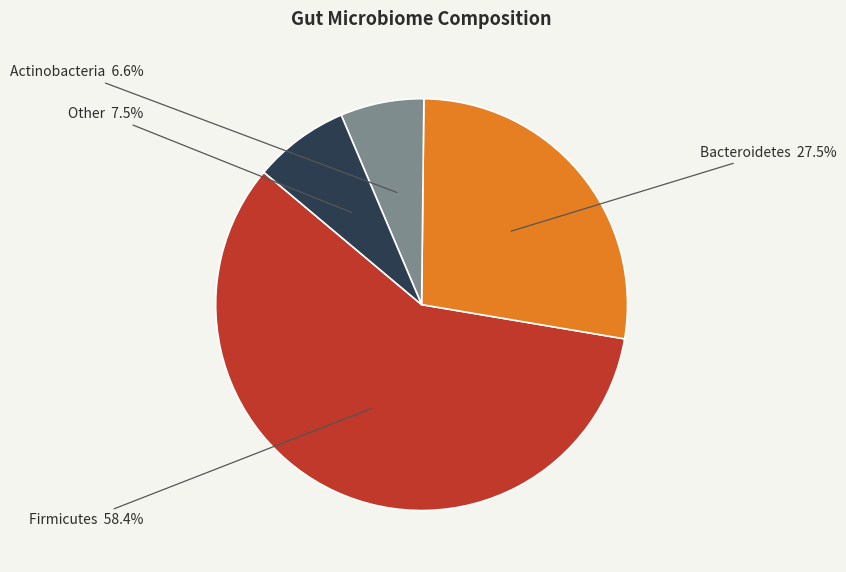

Which slice is the largest?

Firmicutes